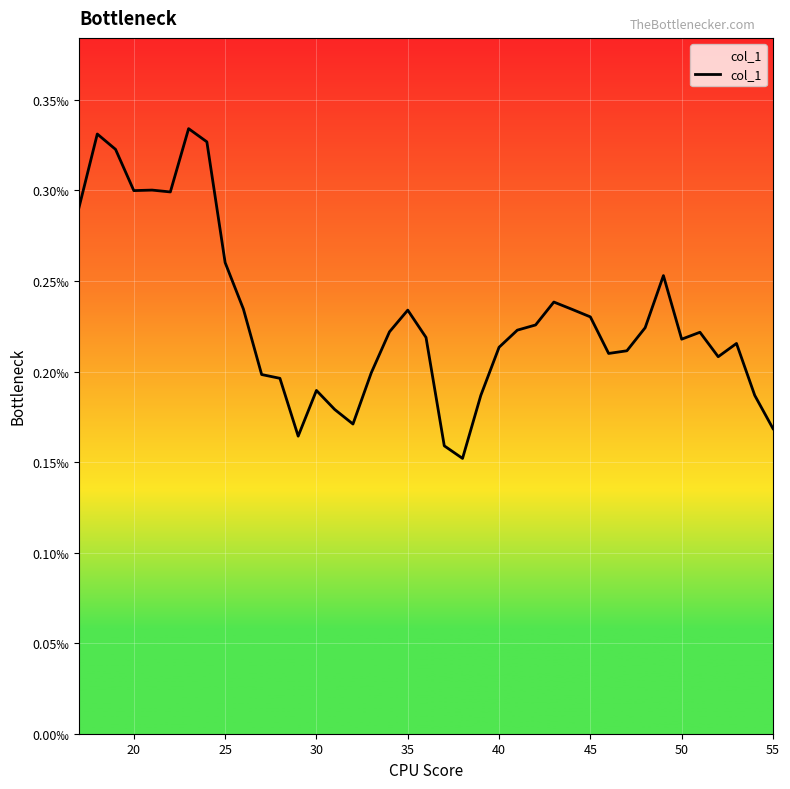

True or false: the data has more than 2 interior local peaks.

True